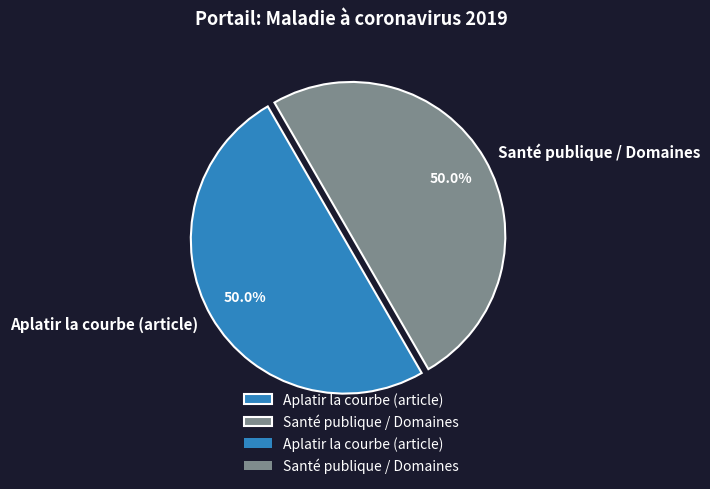

Combined, do Aplatir la courbe (article) and Santé publique / Domaines account for over 50%?

Yes